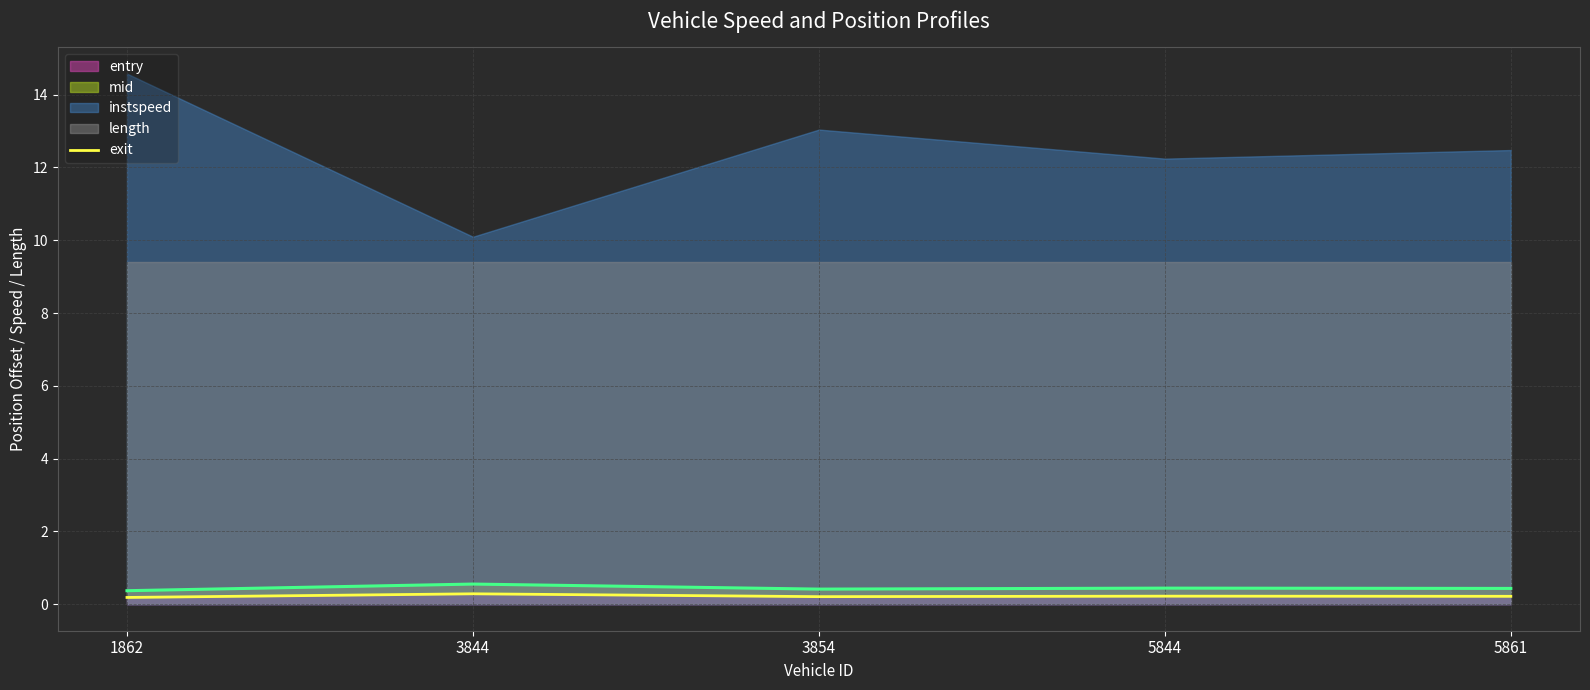

What is the minimum value shown in the chart?

0.2